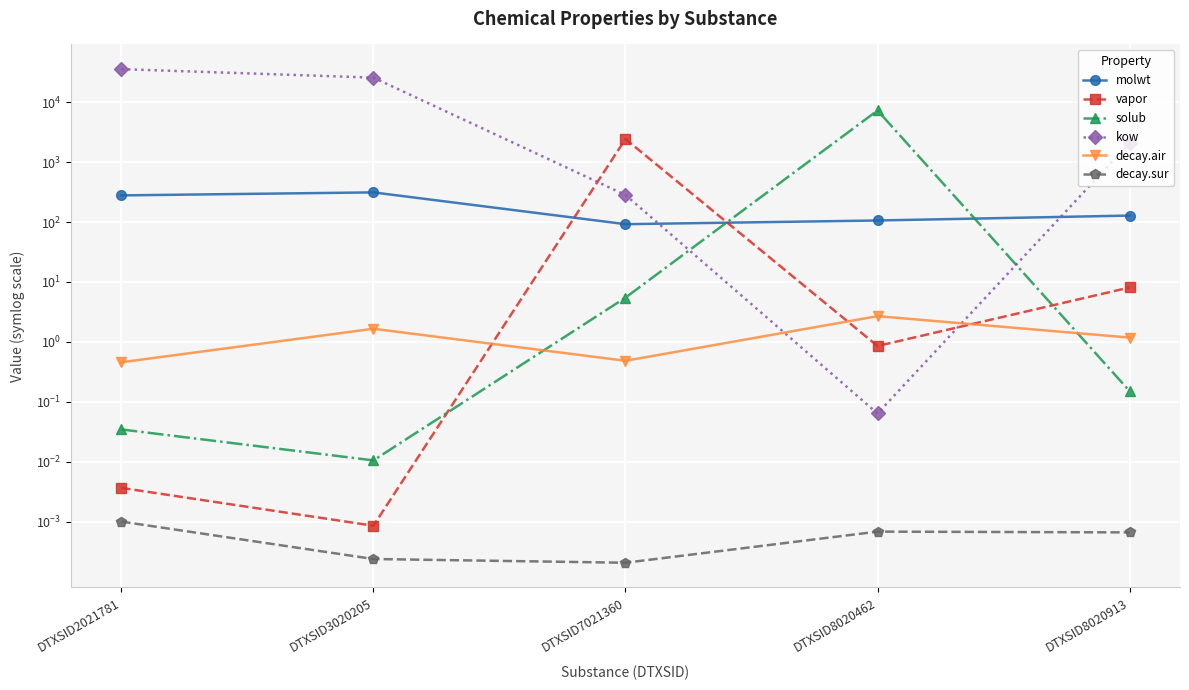

How many series are shown in this chart?

6